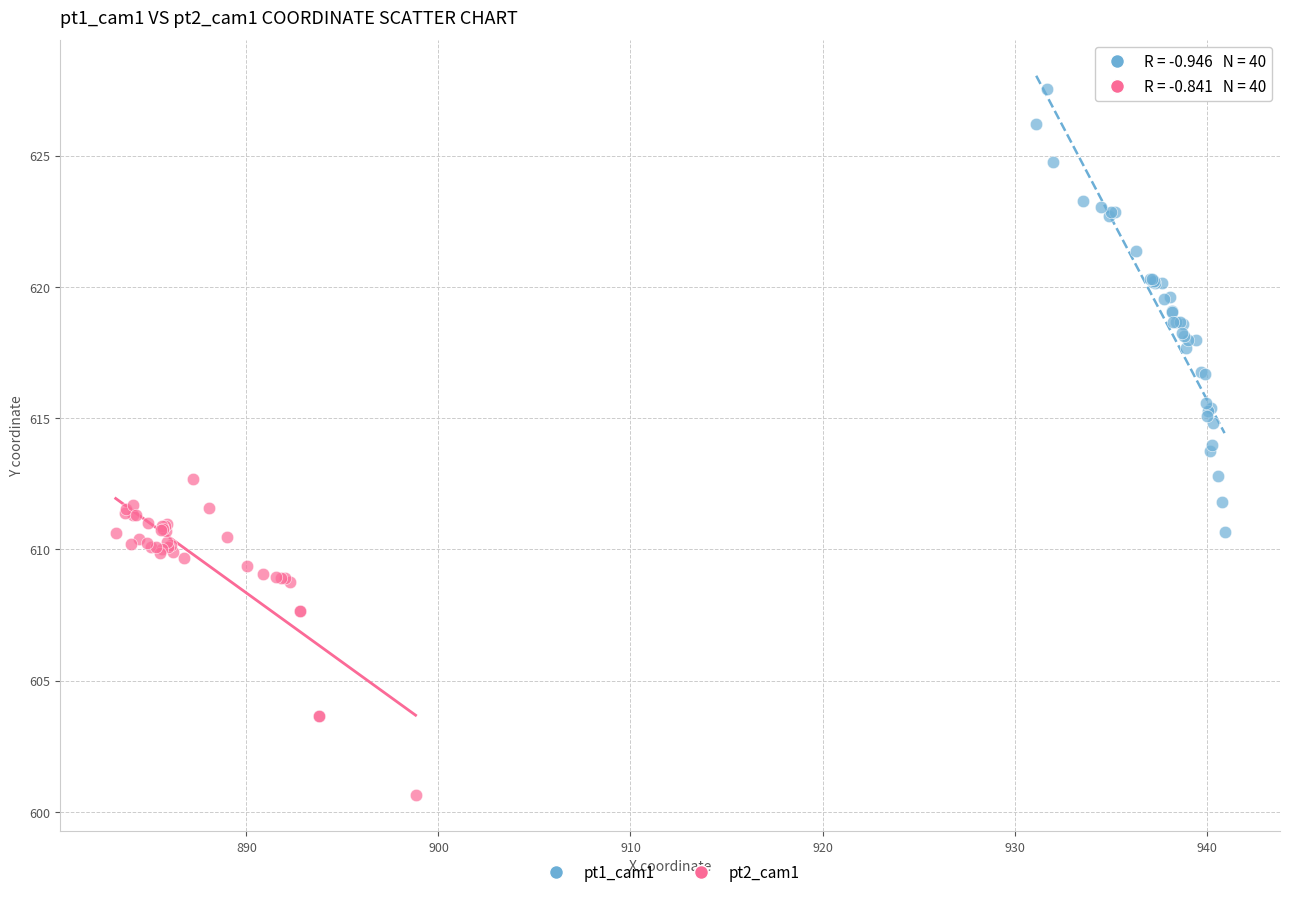

Which series reaches the maximum Y coordinate?

pt1_cam1